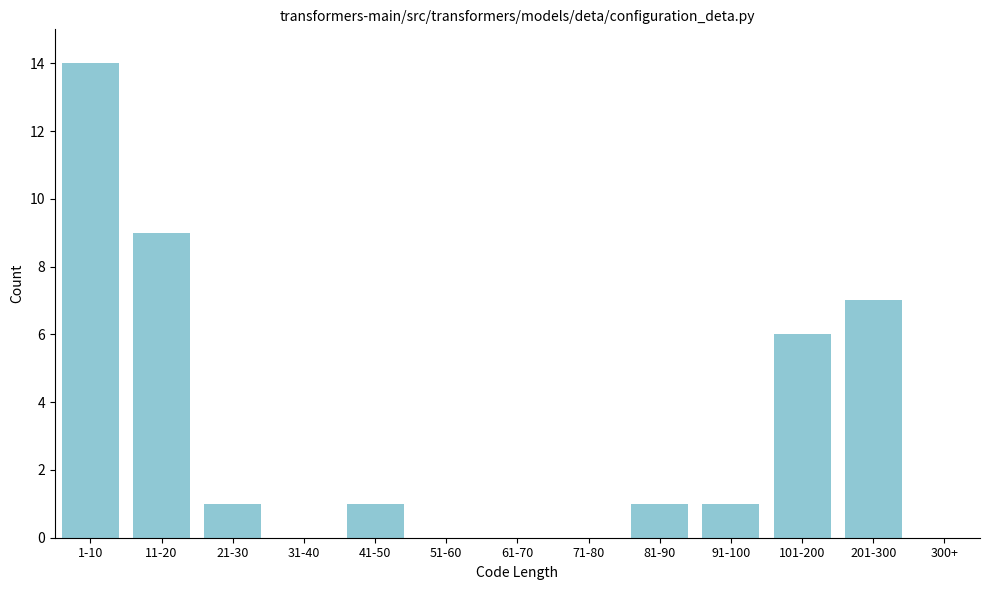

Reading left to right, list all the values displayed in this chart.

1-10=14	11-20=9	21-30=1	31-40=0	41-50=1	51-60=0	61-70=0	71-80=0	81-90=1	91-100=1	101-200=6	201-300=7	300+=0